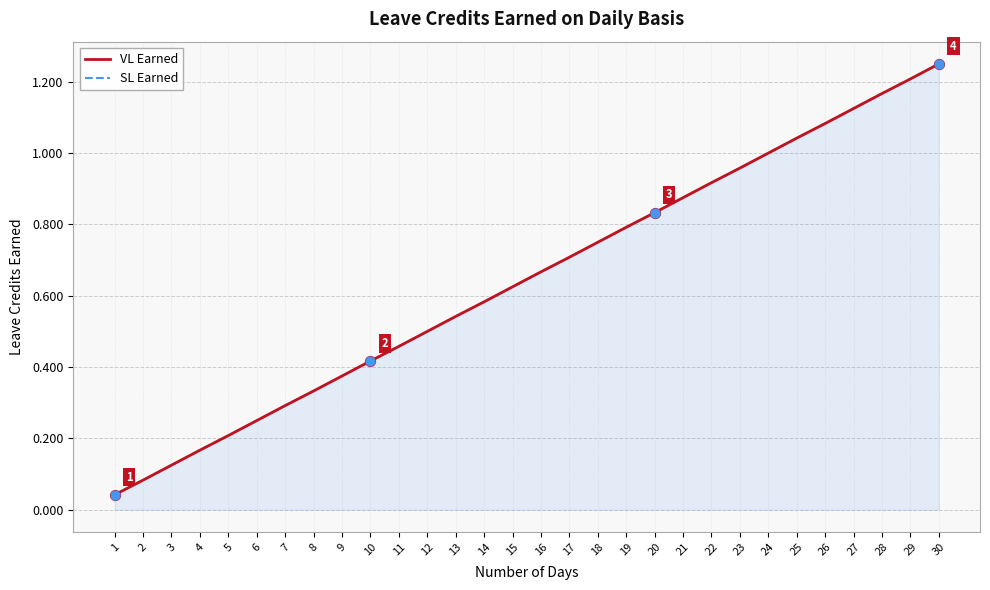

Which series contains the highest Y value?

VL Earned